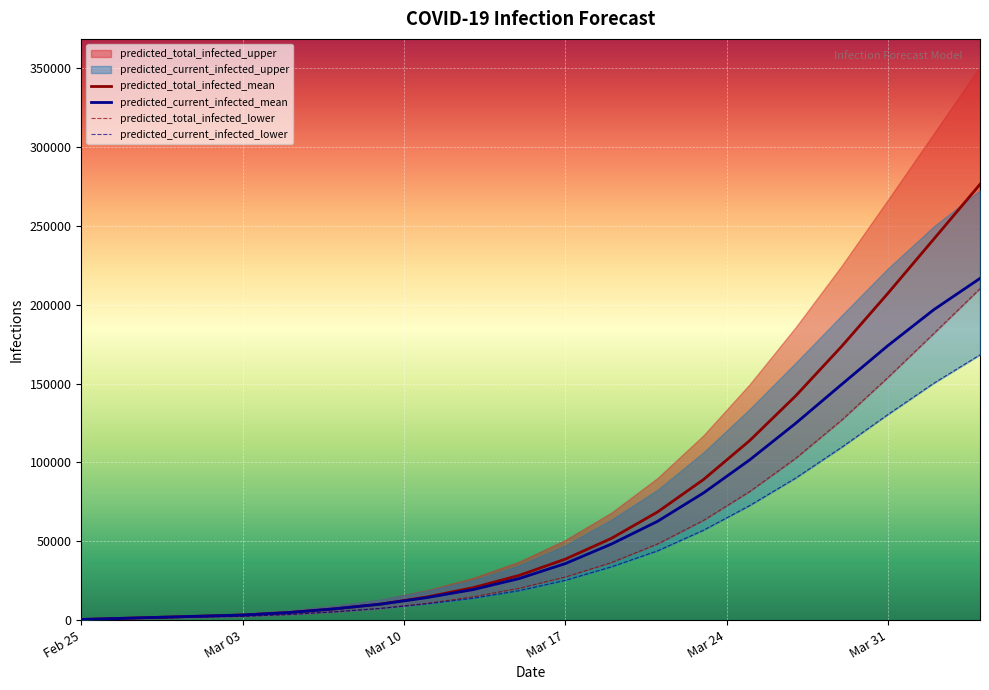

What is the highest value of the predicted_total_infected_mean series?

276359